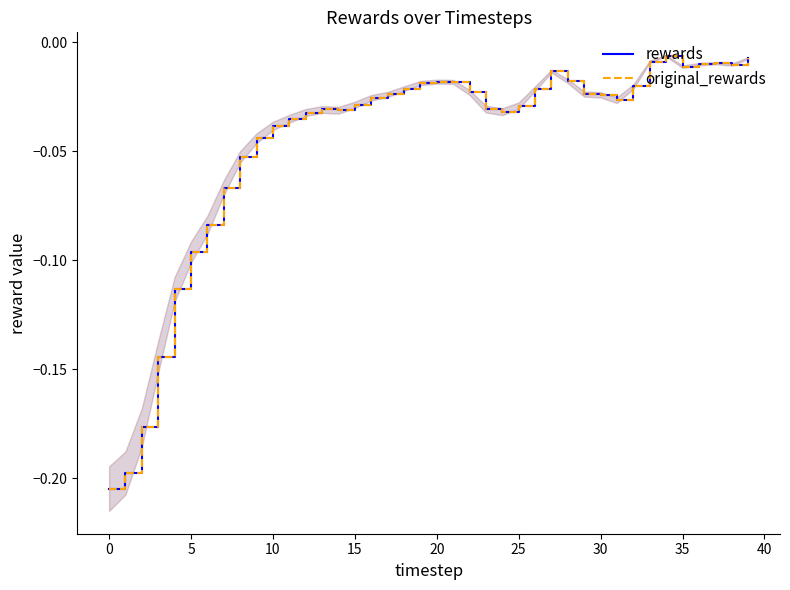

What is the label of the 12th point from the left?

11